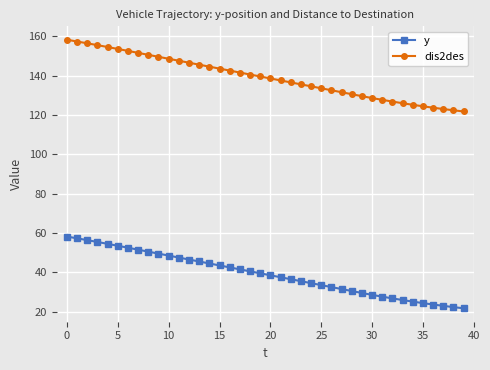

Rank the series by their average value, from lowest to highest.

y, dis2des